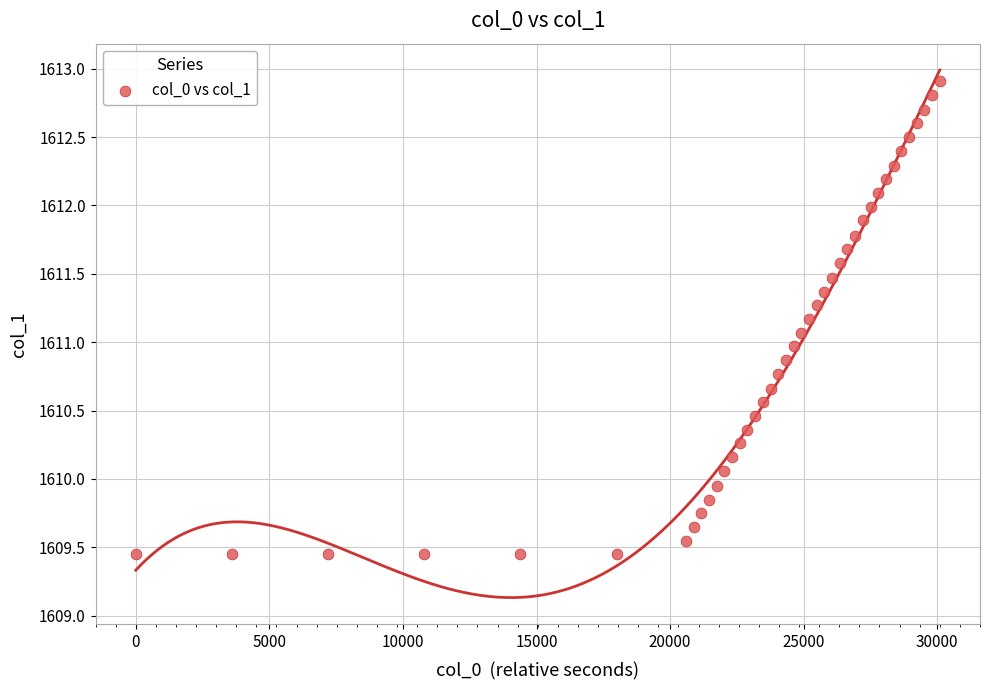

What is the range of X values (max minus min)?

30095.0